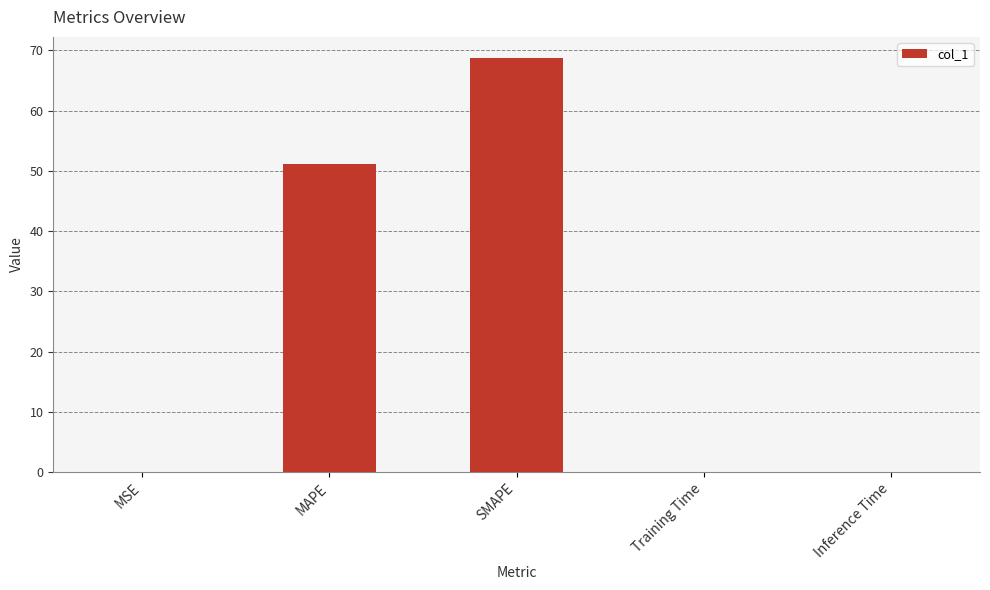

True or false: the data shows 51.2 at MAPE.

True